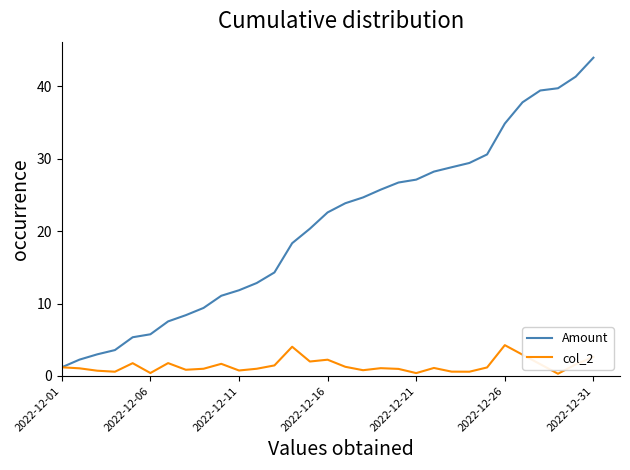

What is the highest value of the col_2 series?

4.3